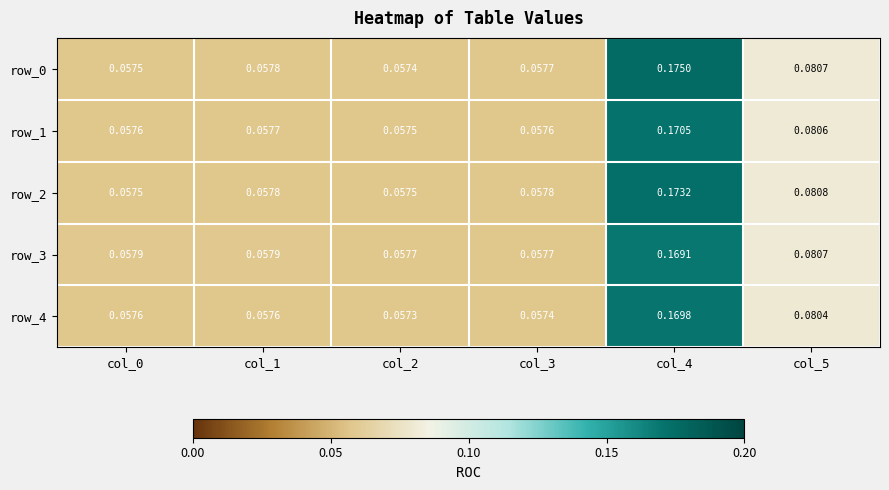

Is the value of row_2 at col_2 greater than the value of row_0 at col_1?

No